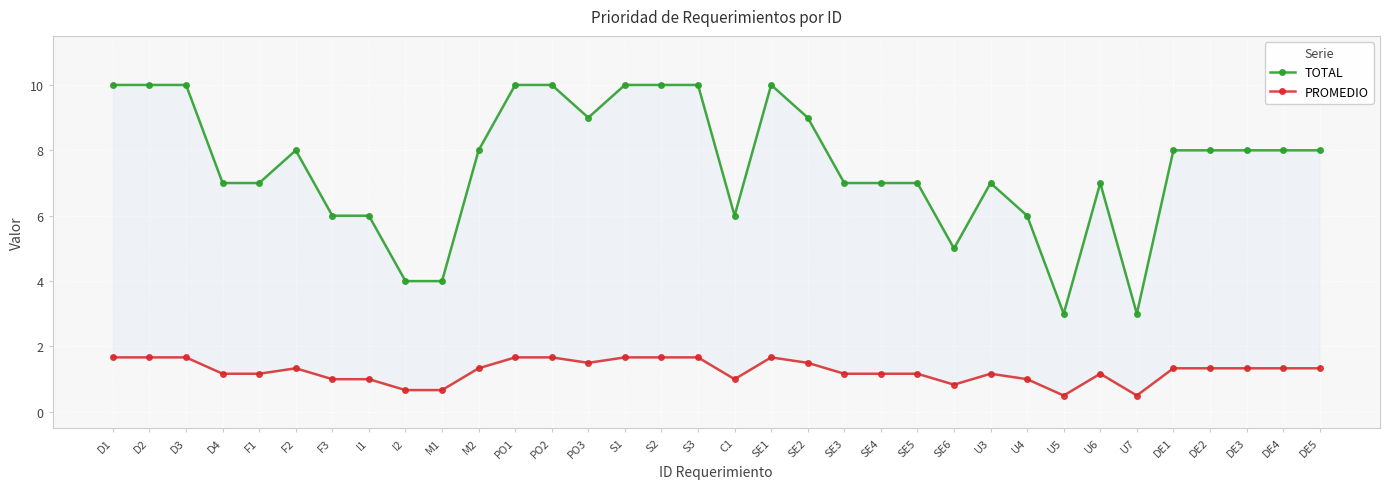

Rank the series at SE2 from highest to lowest value.

TOTAL, PROMEDIO